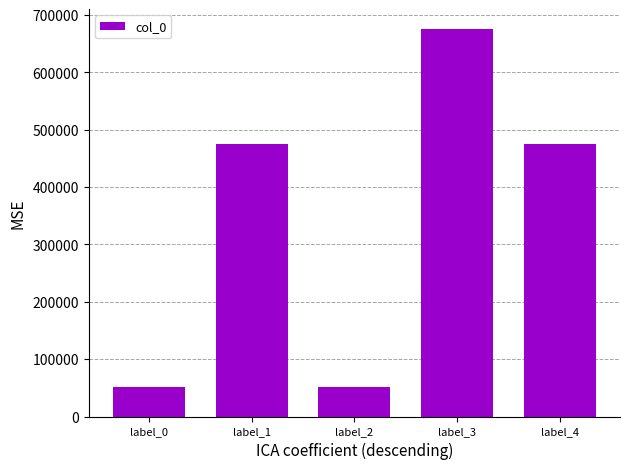

Between label_3 and label_2, which is larger?

label_3